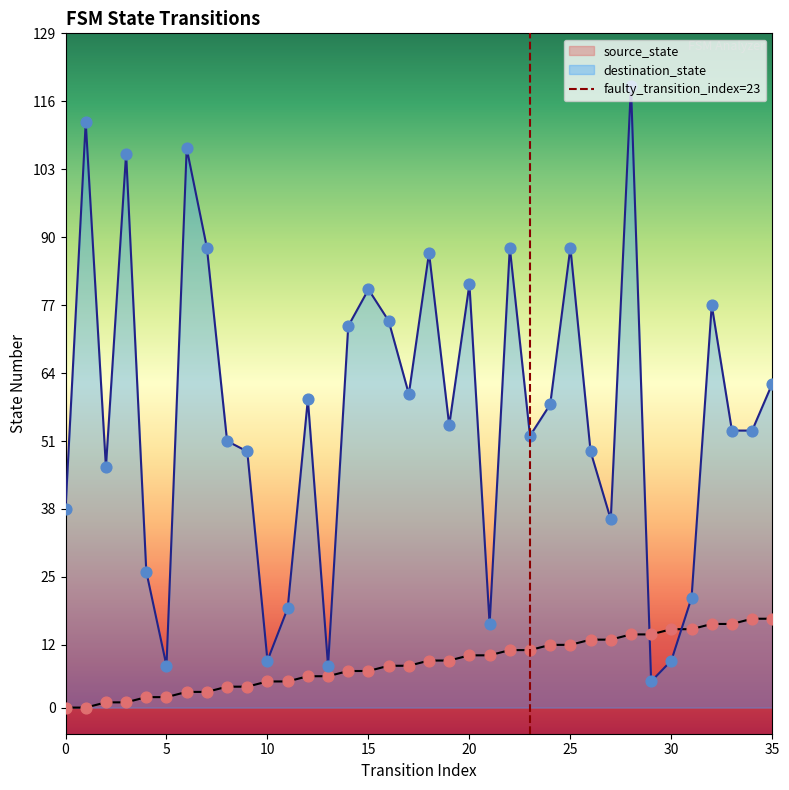

The value of destination_state at 15 is 37. True or false?

False